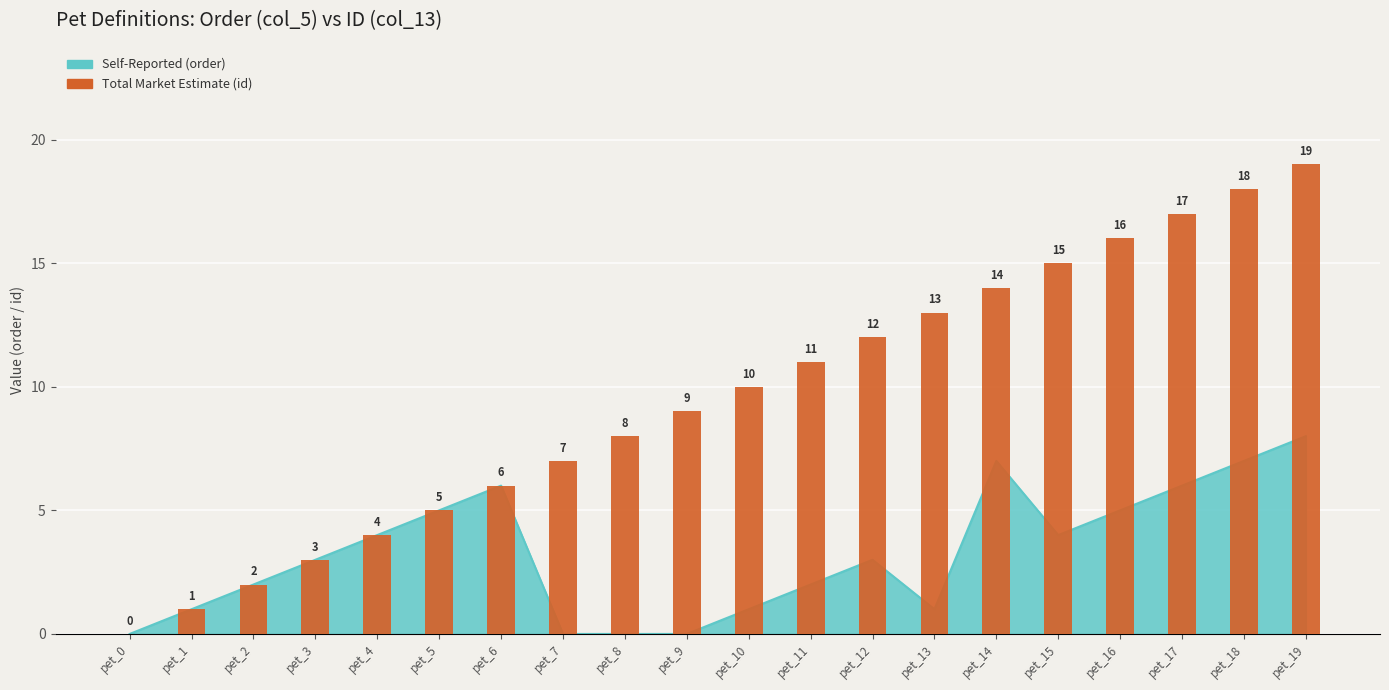

How many values are above zero?

19